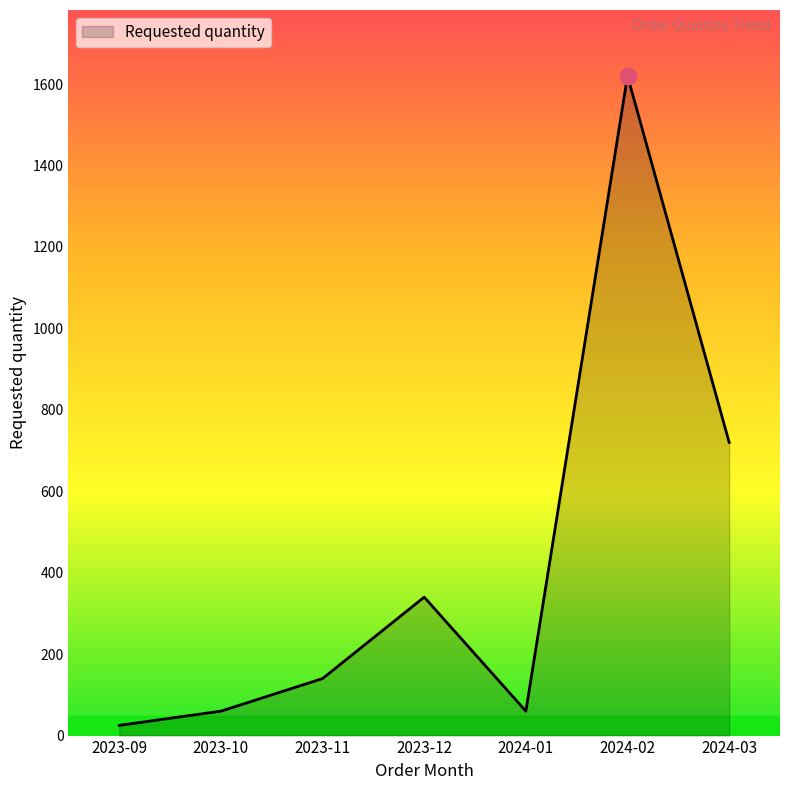

The value at 2024-03 is 976. True or false?

False